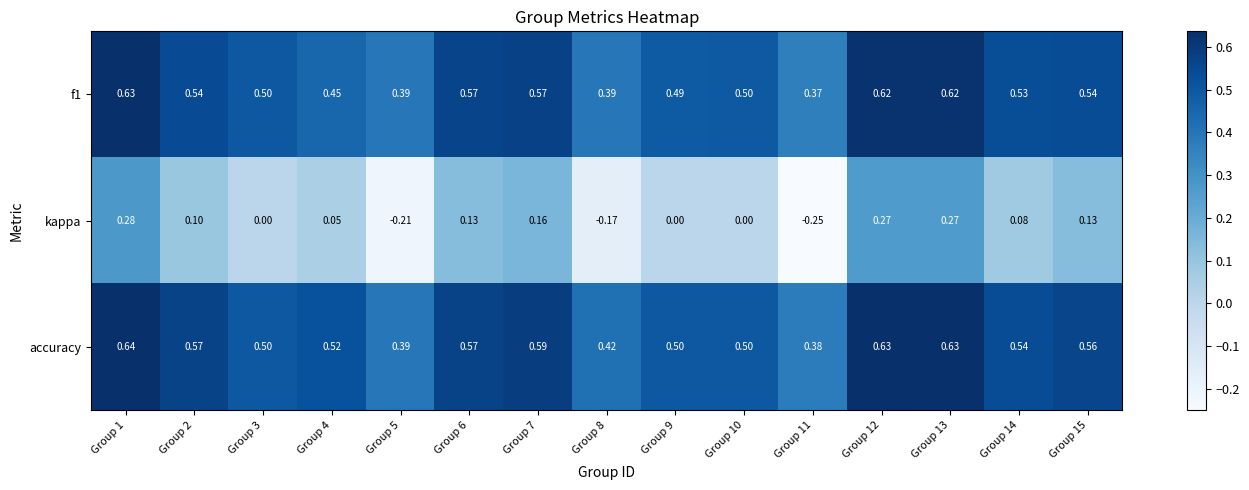

Between Group 5 and Group 11, which series saw the biggest shift?

kappa